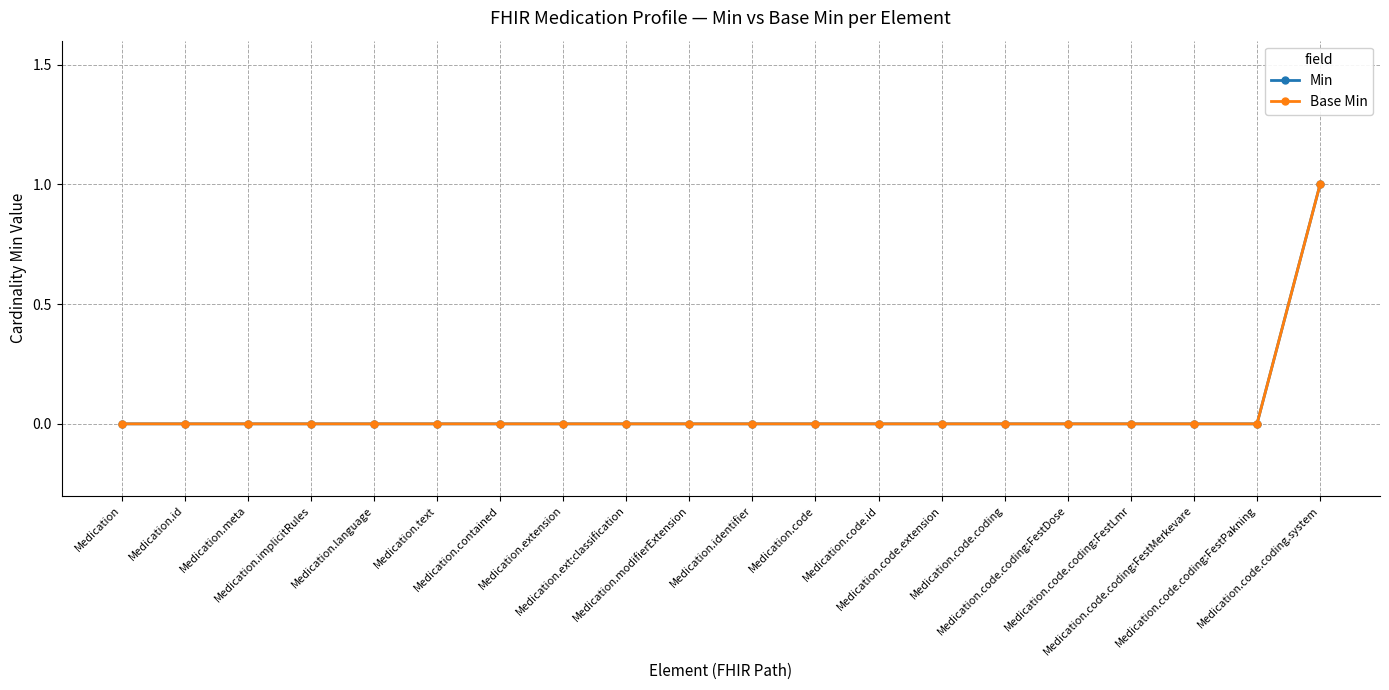

Which label corresponds to the largest value in the chart?

Medication.code.coding.system